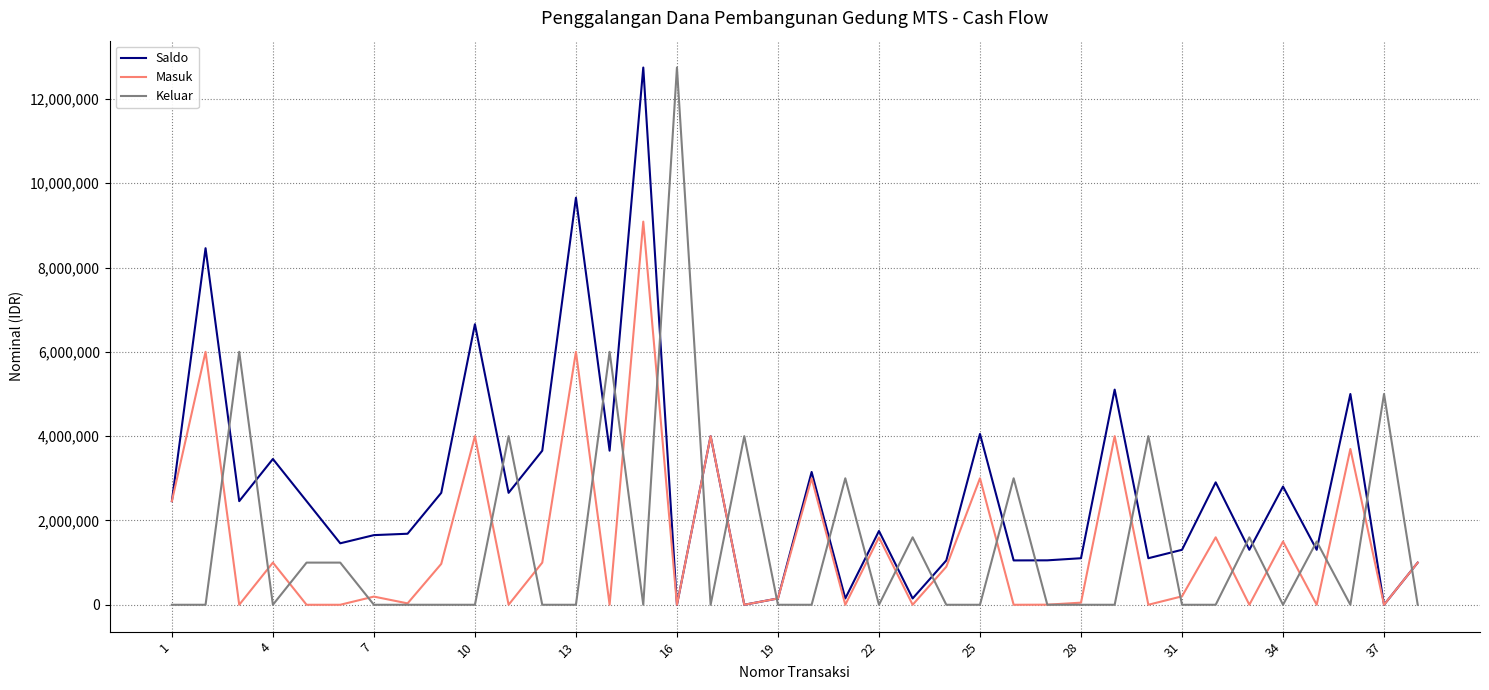

How many distinct data groups are displayed?

3